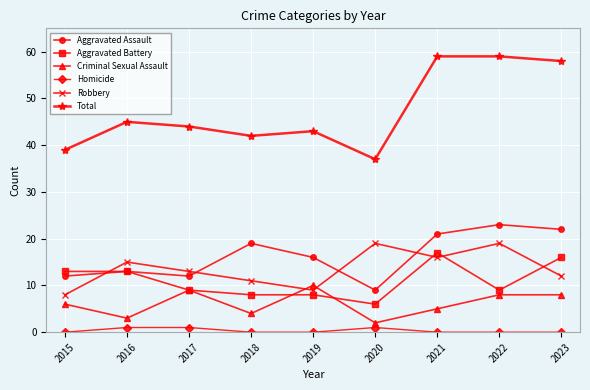

Is it true that Robbery equals 15 at 2016?

True